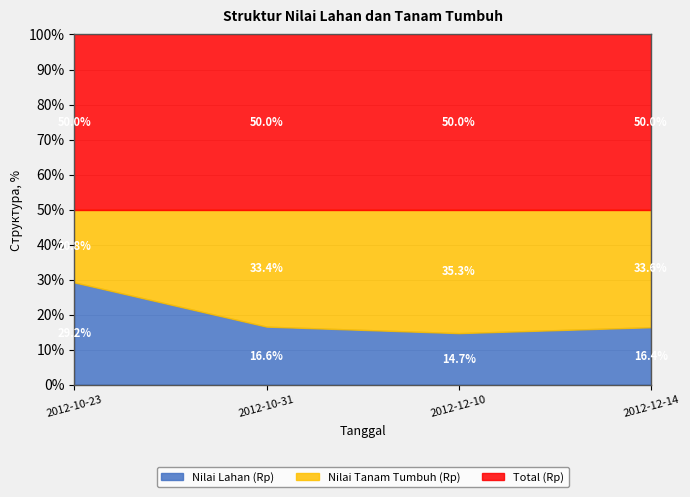

Count the Total (Rp) values in the range 6430000 to 10689000.

3